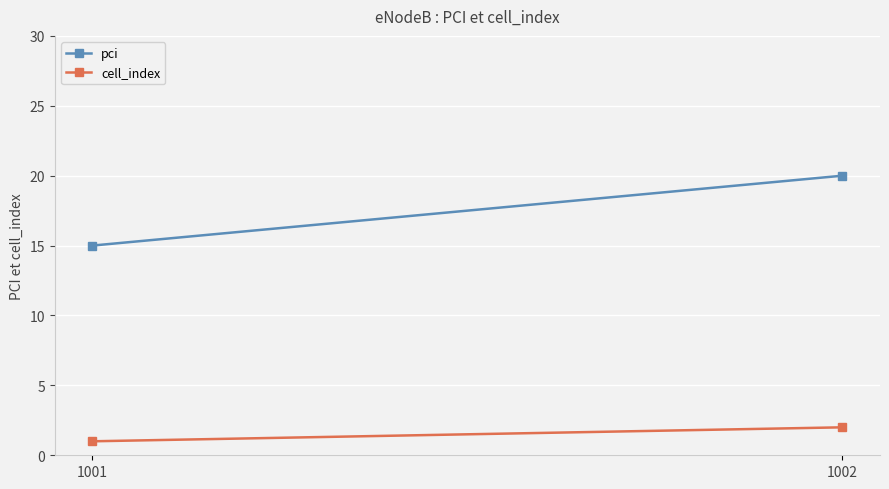

At which category is the sum across all series the highest?

1002